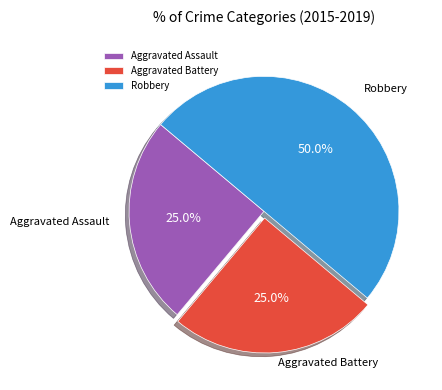

Does Aggravated Assault represent more than half of the total?

No